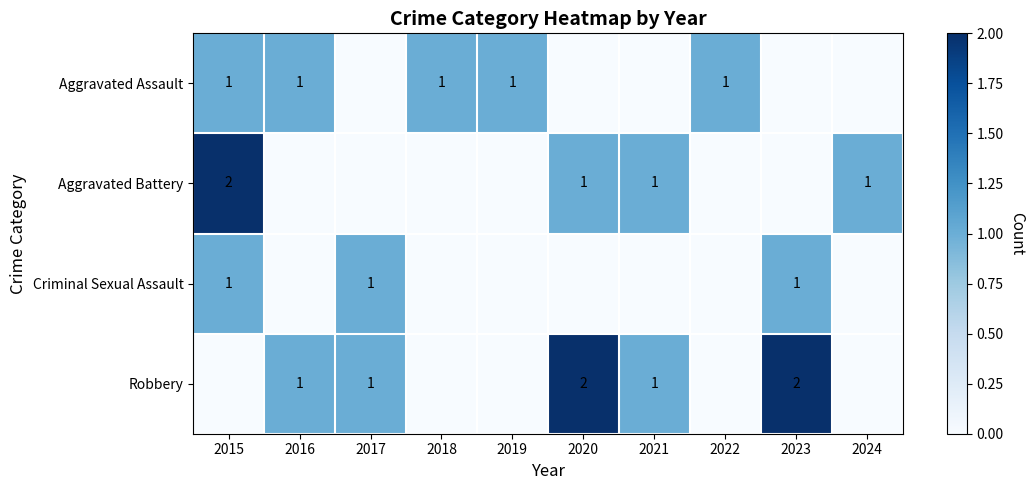

True or false: Criminal Sexual Assault has a value of 1 at 2015.

True